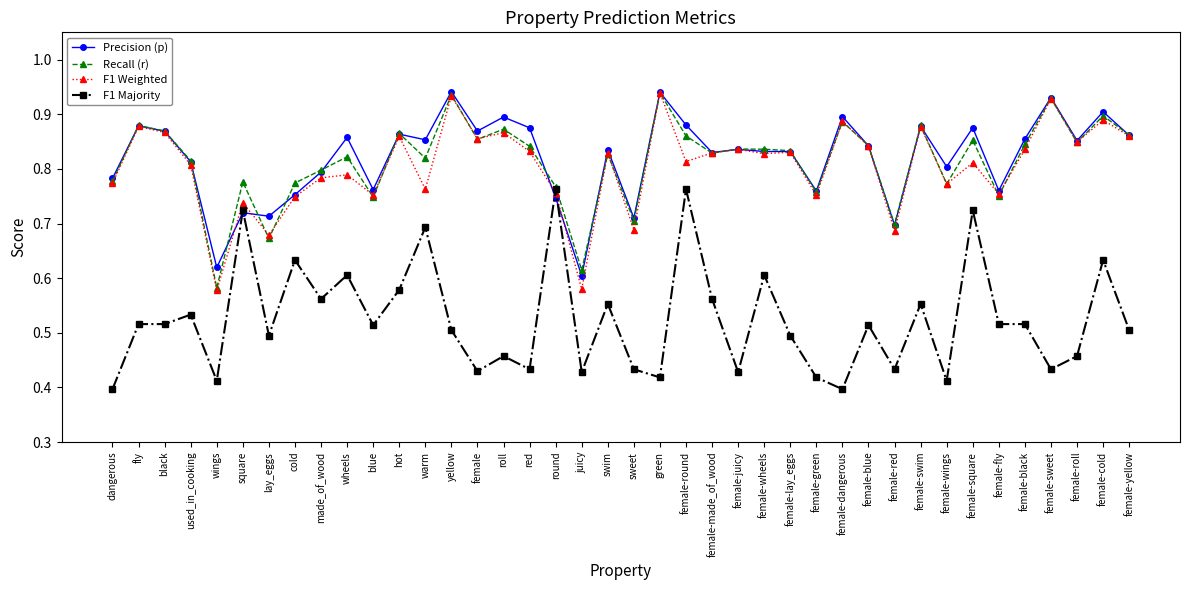

What is the label of the 30th point from the right?

blue